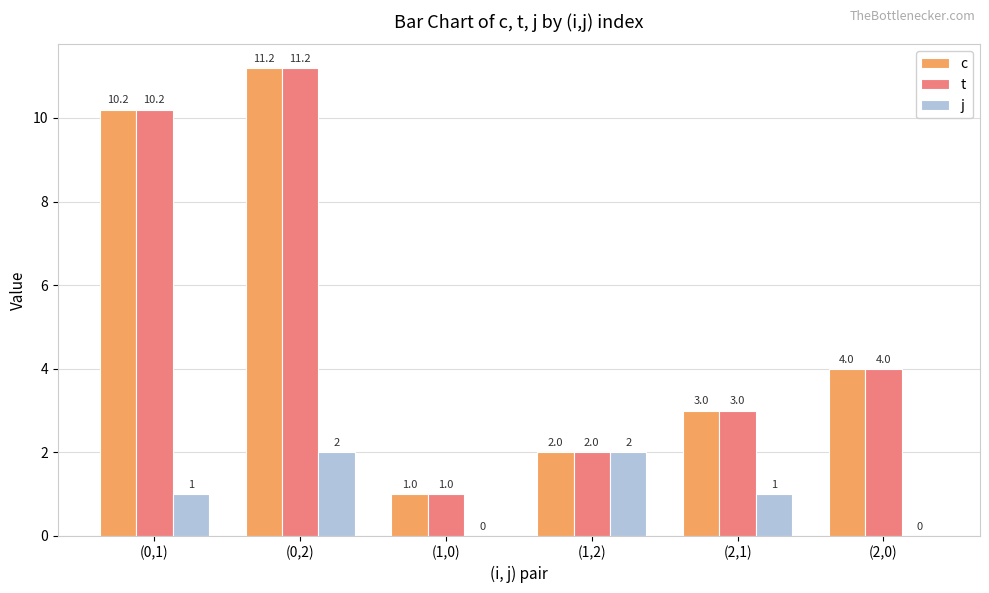

Reading left to right, extract all data points from this chart.

c: 10.2	11.2	1.0	2.0	3.0	4.0
t: 10.2	11.2	1.0	2.0	3.0	4.0
j: 1.0	2.0	0.0	2.0	1.0	0.0